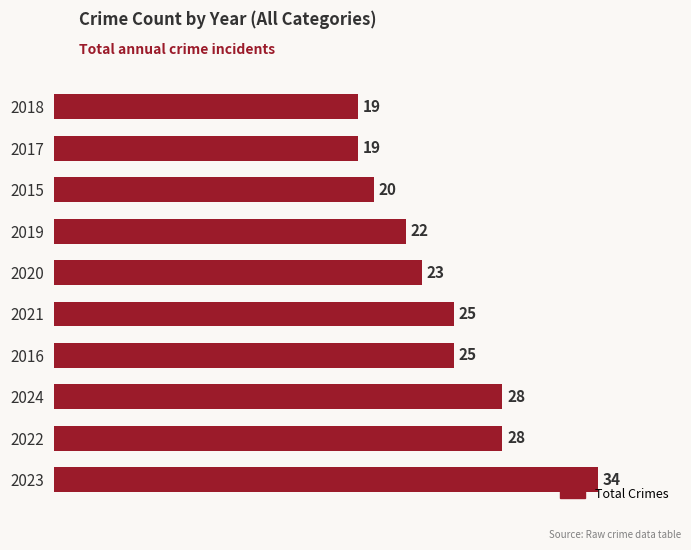

Is it true that the value at 2020 is 23?

True